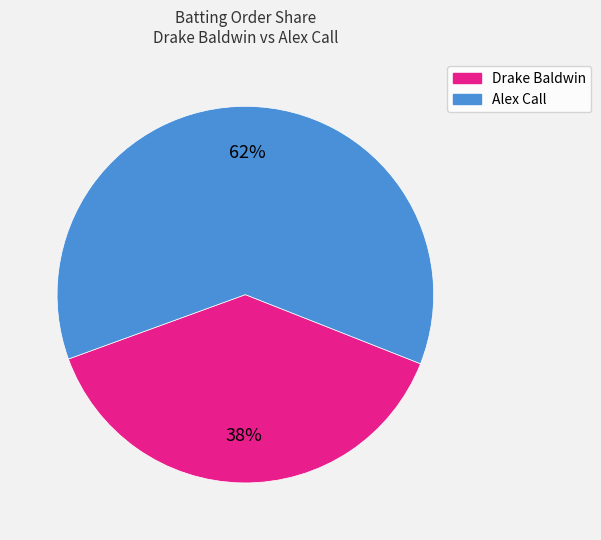

Is the sum of Alex Call and Drake Baldwin greater than half?

Yes